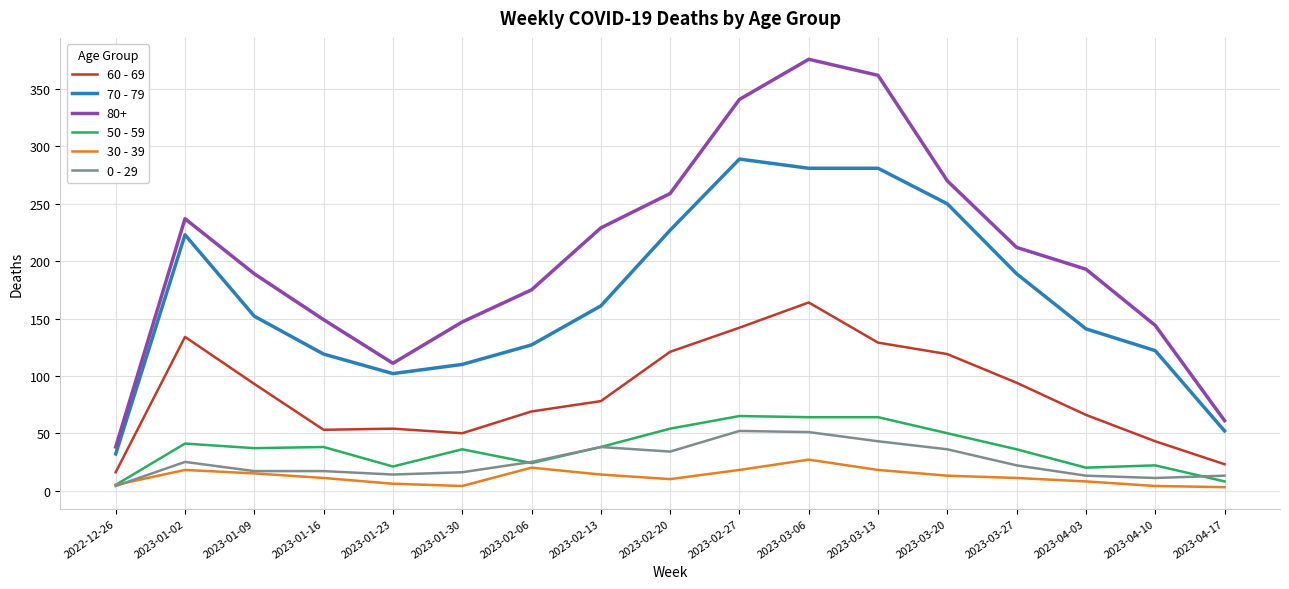

Which series has the widest spread of values?

80+